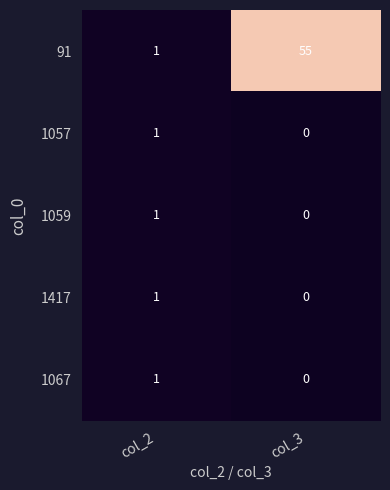

Reading right to left, list all the values displayed in this chart.

91: 55	1
1057: 0	1
1059: 0	1
1417: 0	1
1067: 0	1